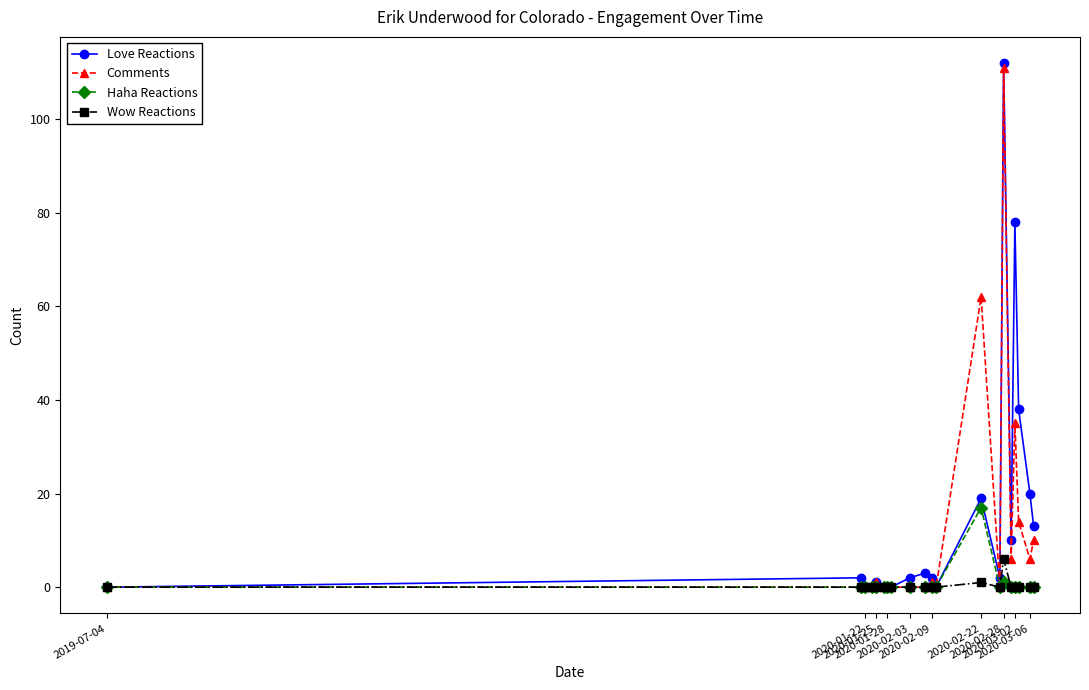

True or false: Comments has more than 1 interior local peaks.

True